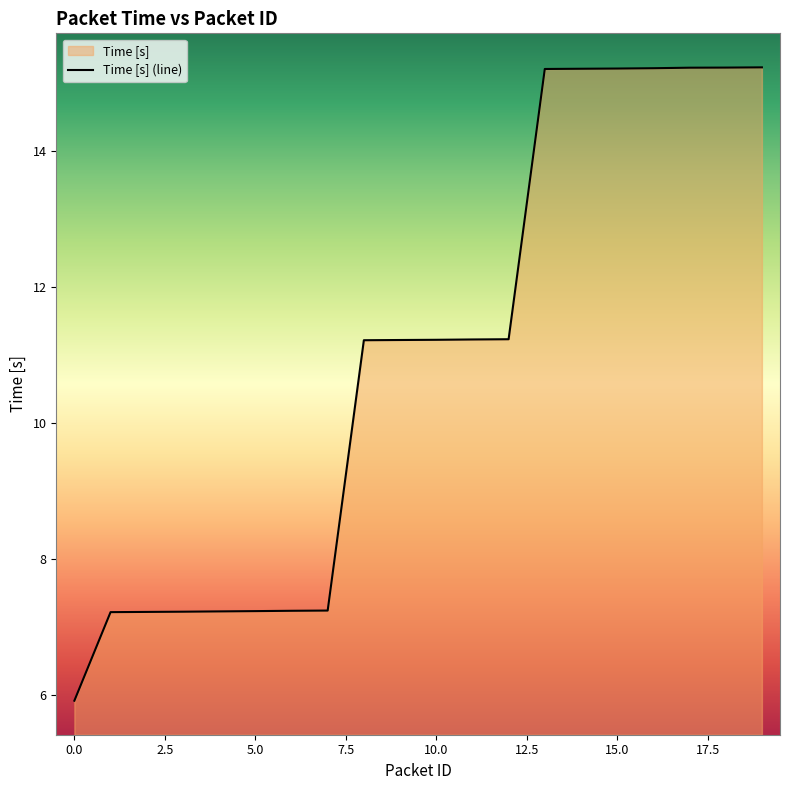

What is the sum of all values?

219.2